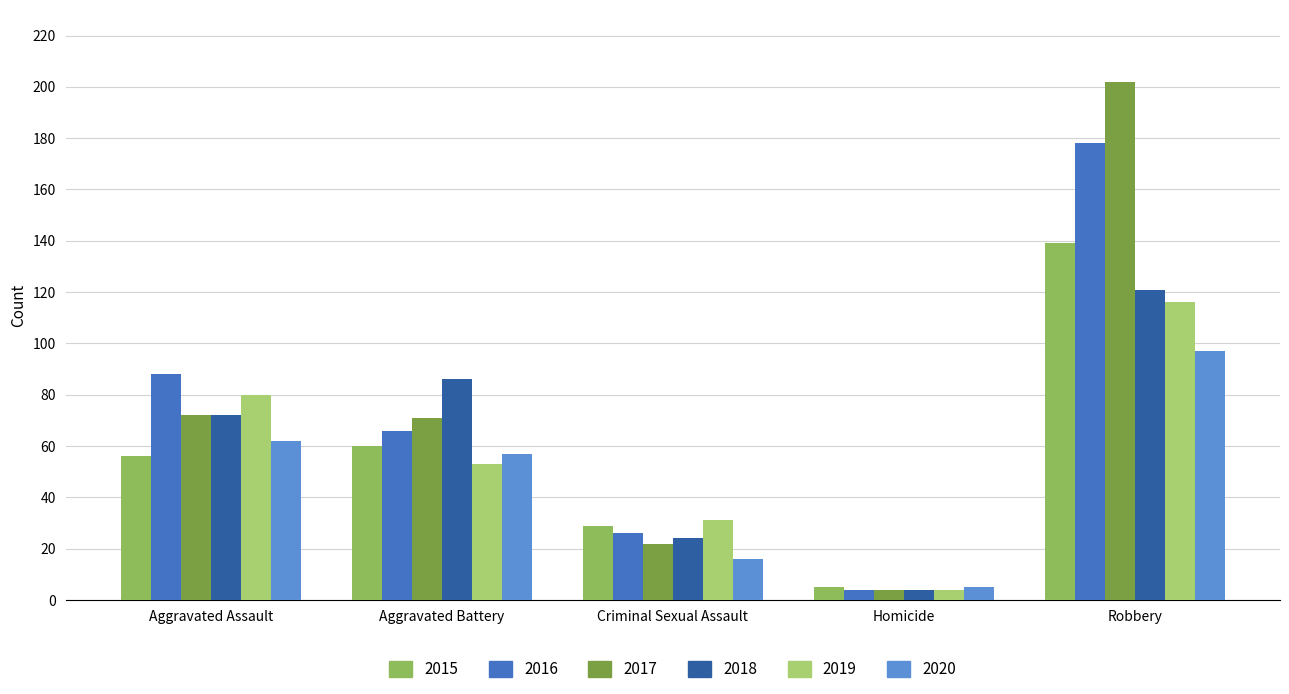

What is the difference between the maximum and minimum values in the 2018 series?

117